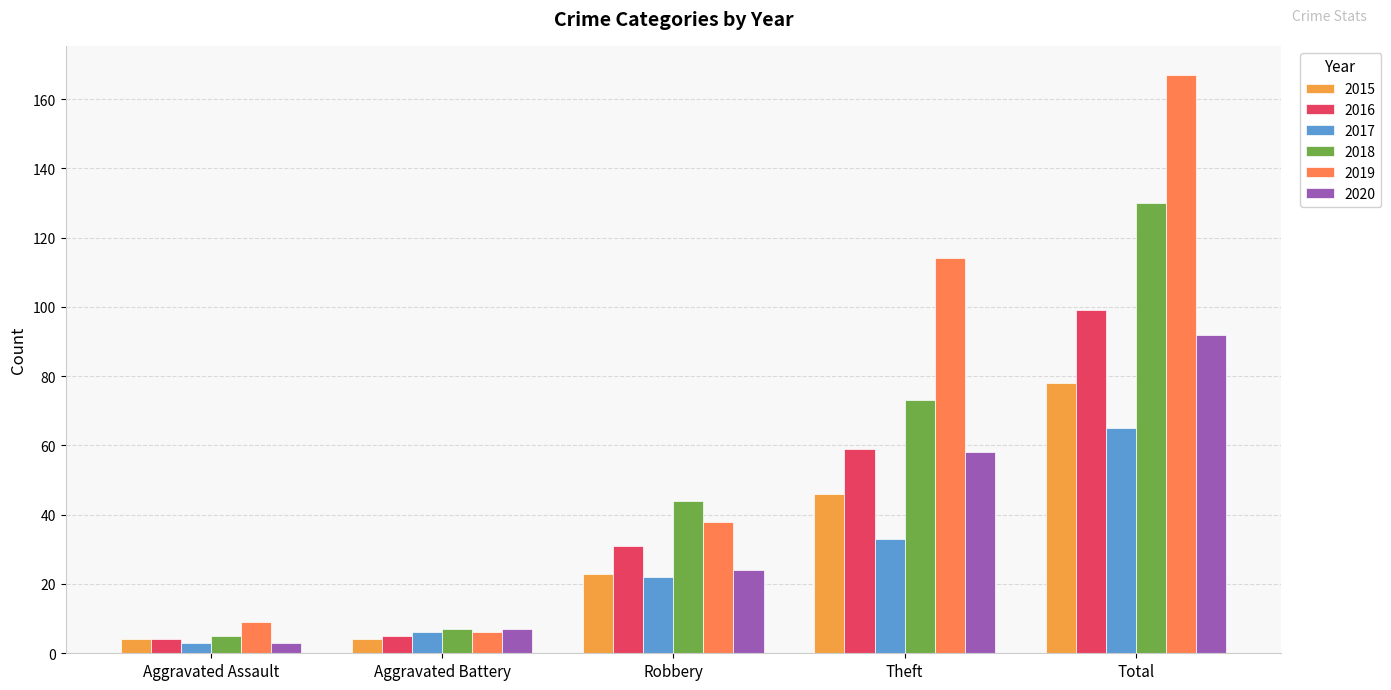

Reading right to left, what are all the values shown in this chart?

2015: 78	46	23	4	4
2016: 99	59	31	5	4
2017: 65	33	22	6	3
2018: 130	73	44	7	5
2019: 167	114	38	6	9
2020: 92	58	24	7	3